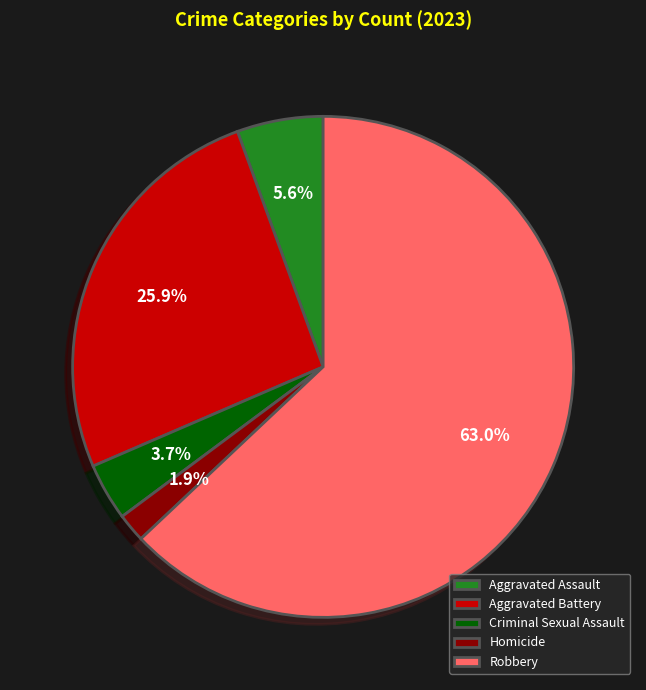

To the nearest percent, what is the difference between the largest and smallest slice percentages?

61%